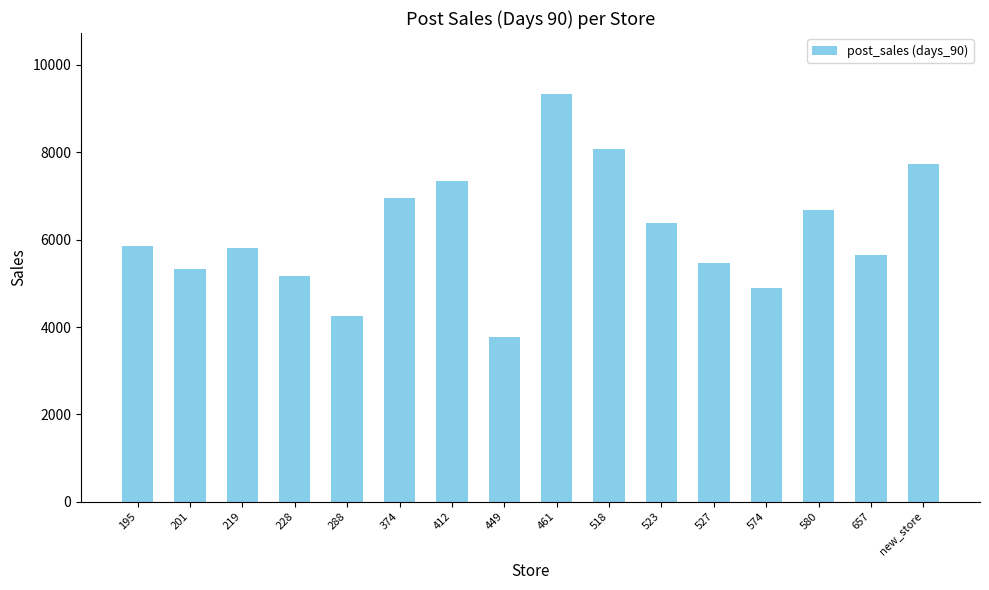

At which label does the data first exceed 5847?

195